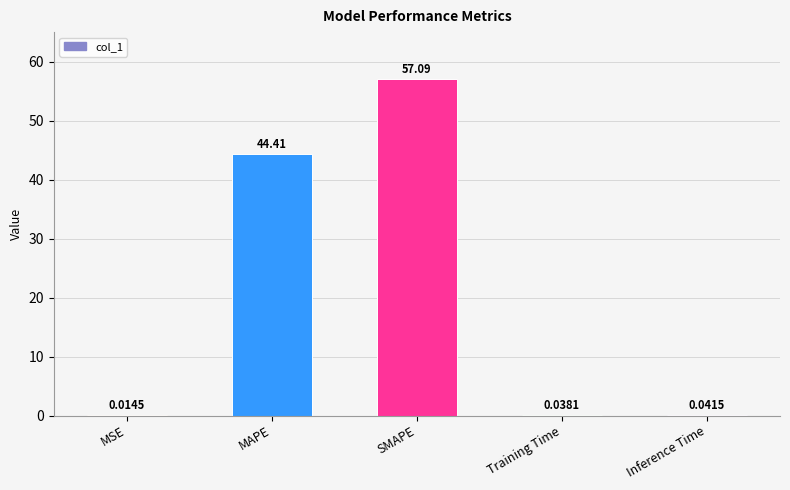

Which has a higher value, MAPE or Inference Time?

MAPE